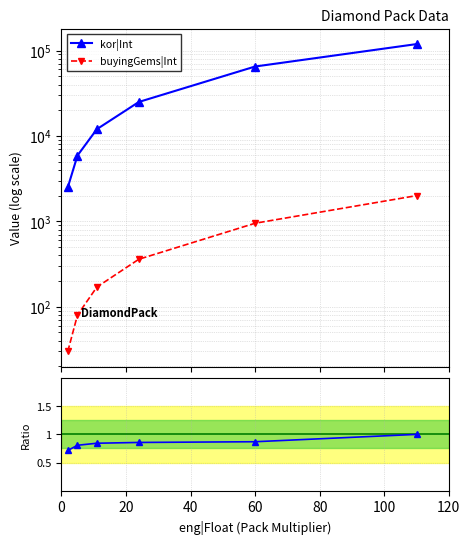

True or false: kor|Int and buyingGems / kor (norm.) cross at least once.

False